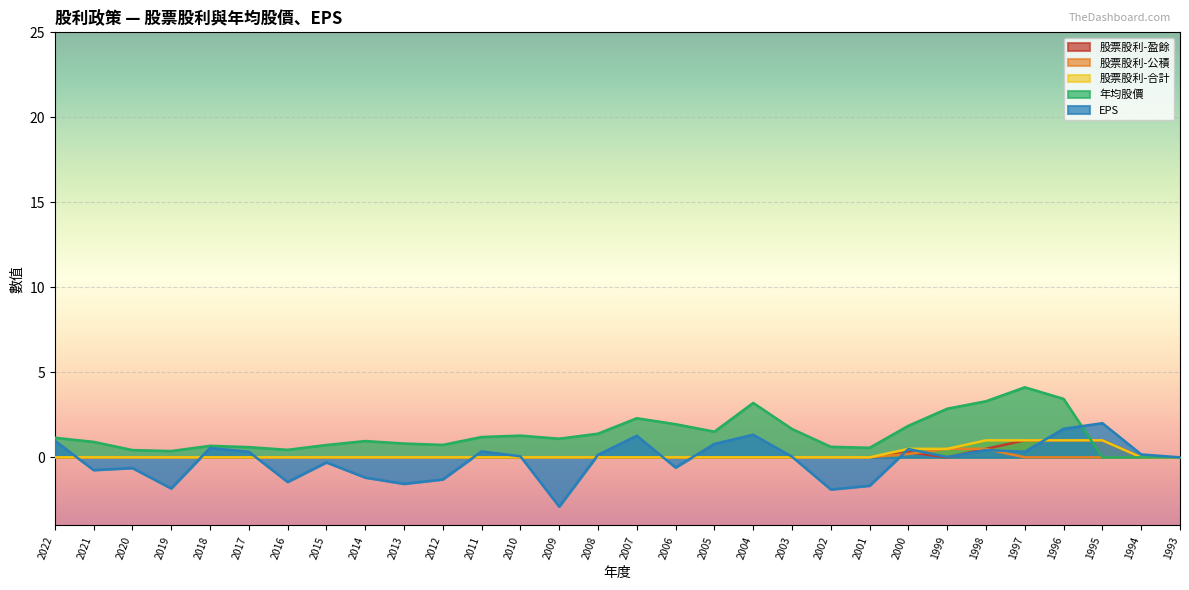

True or false: 股票股利-公積 has a value of 0.0 at 1994.

True